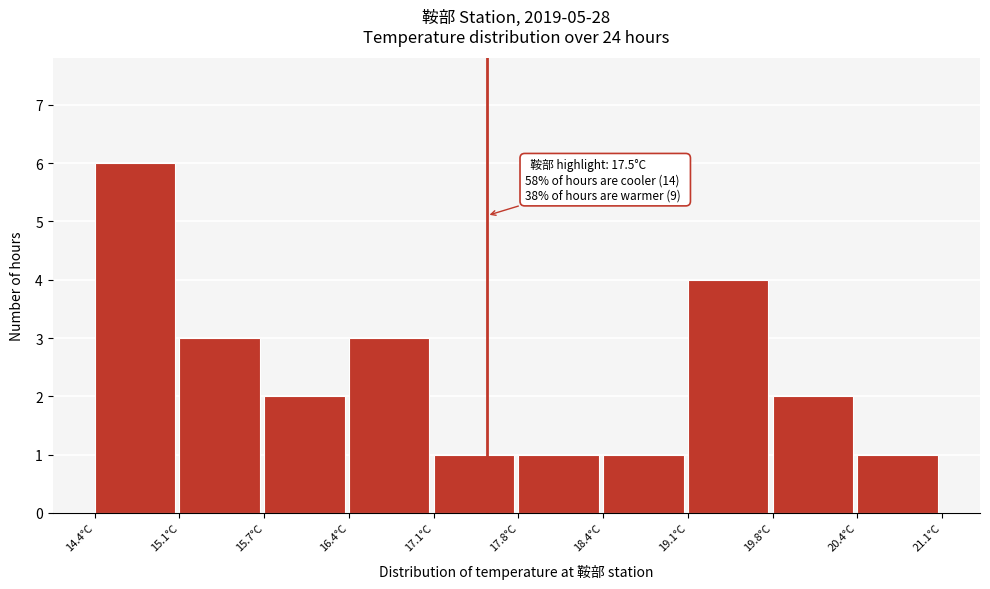

Over which range of the x-axis is the bar tallest?

14.40 to 15.07